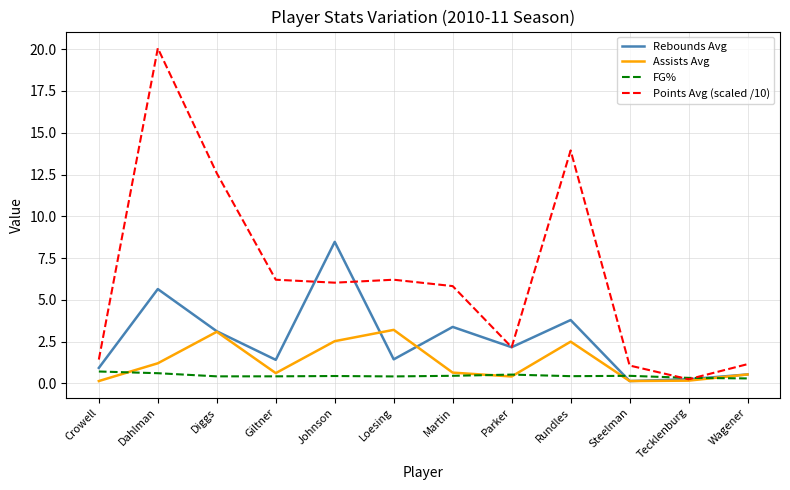

What position from the left is Loesing?

6